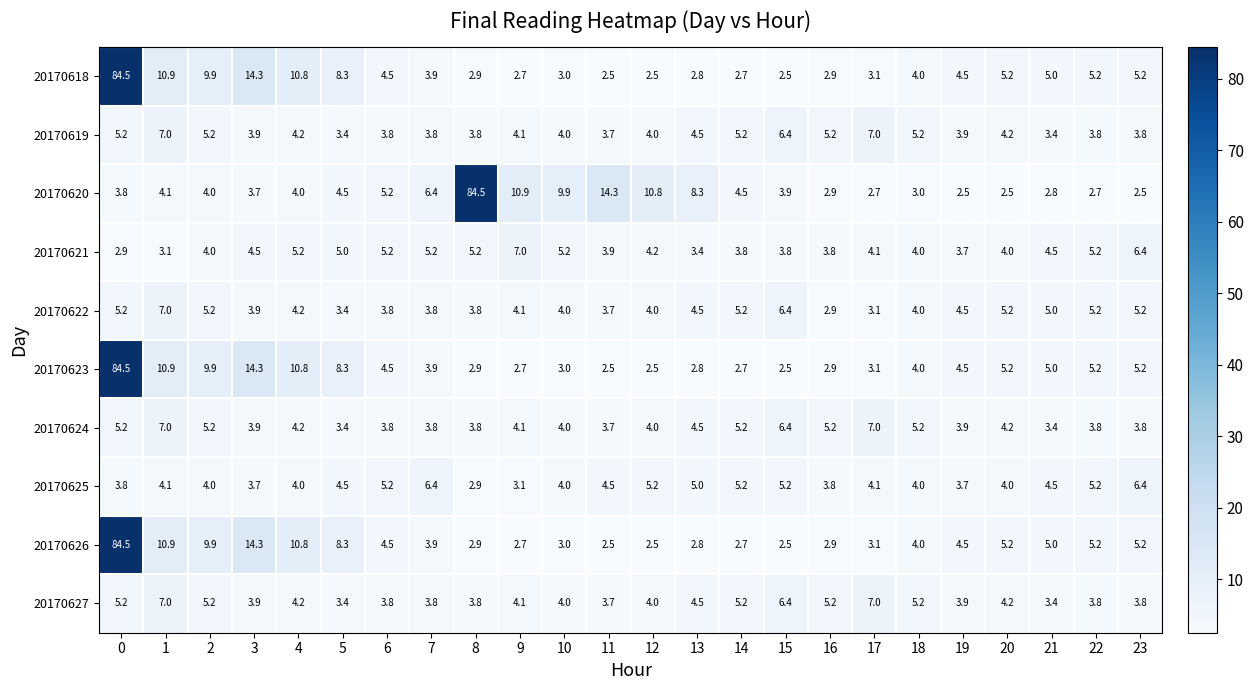

The value of 20170623 at 13 is 1.7. True or false?

False